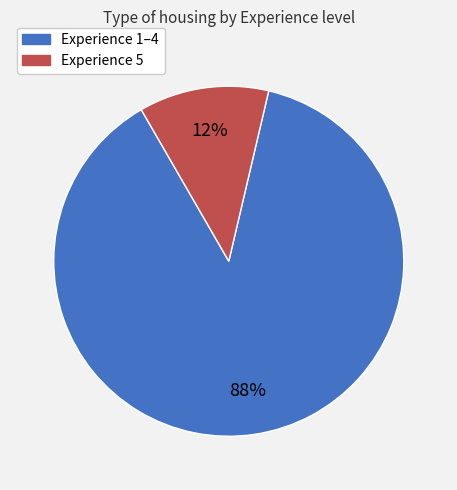

To the nearest percent, what is the average slice percentage?

50%